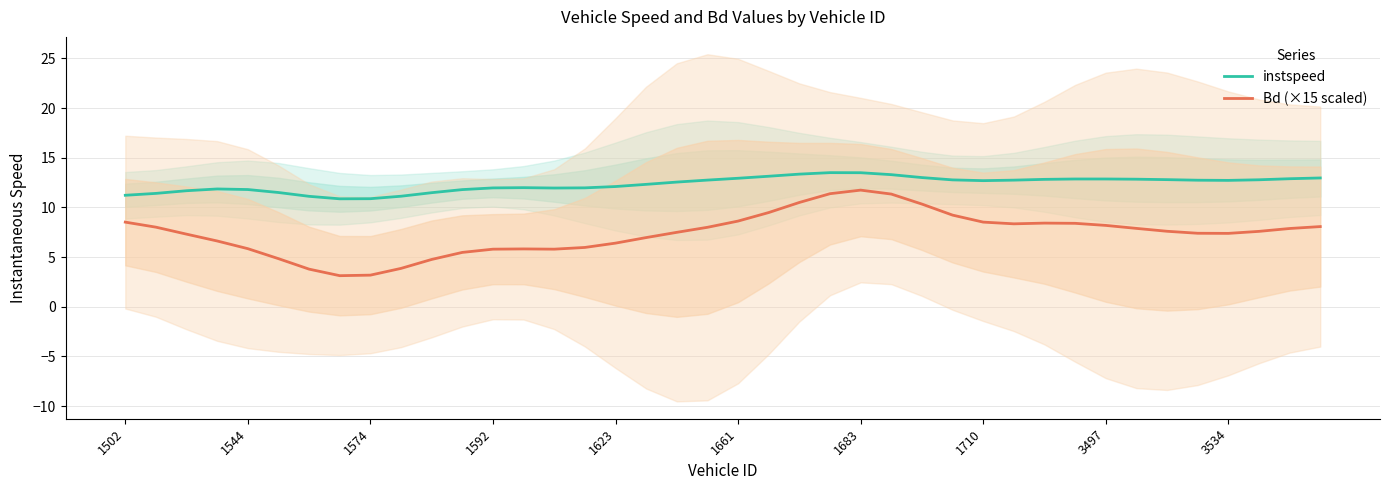

The value of Bd (×15 scaled) at 1544 is 5.8. True or false?

True